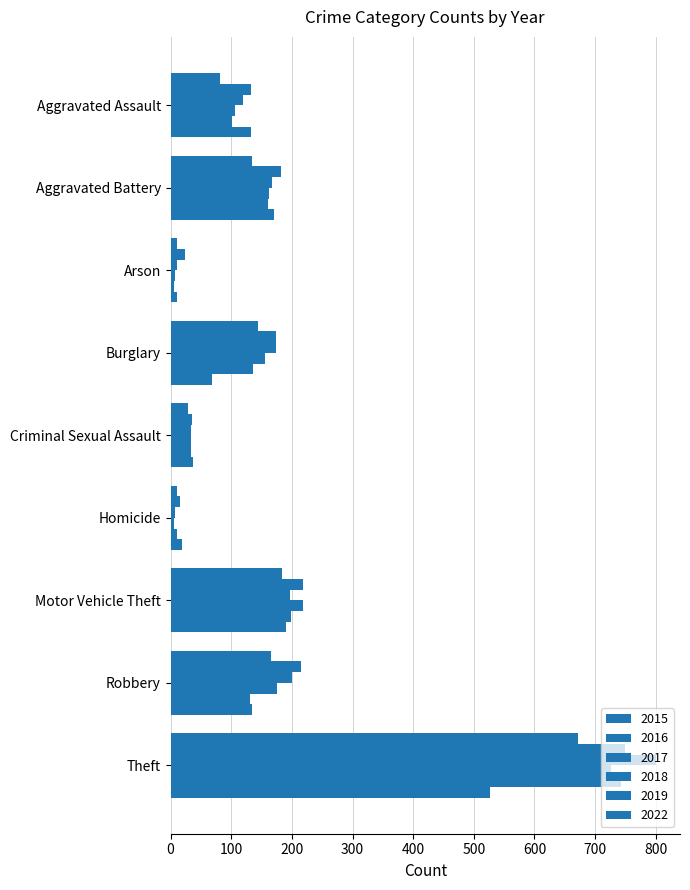

Rank the series at Theft from highest to lowest value.

2017, 2016, 2019, 2018, 2015, 2022